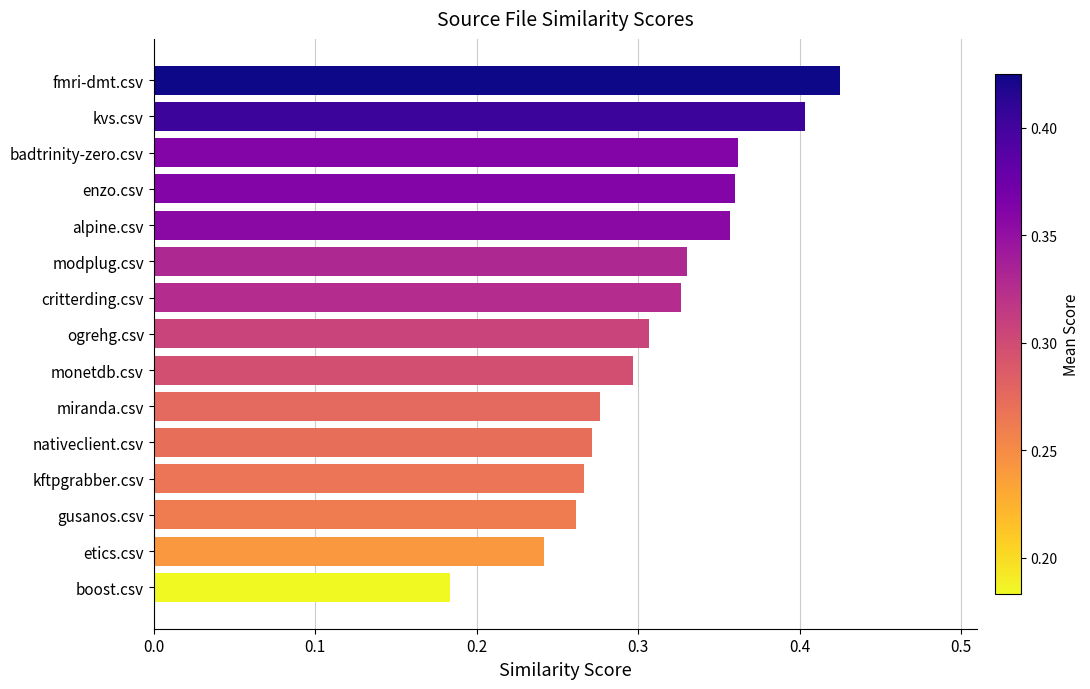

What is the label of the 3rd bar from the top?

badtrinity-zero.csv